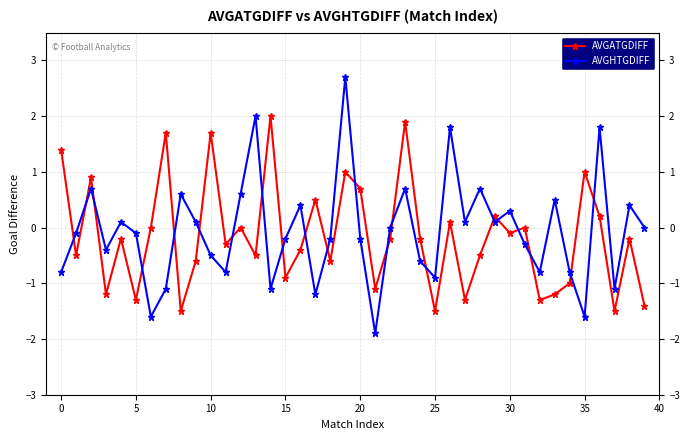

True or false: AVGHTGDIFF has more than 0 points higher than both neighbors.

True